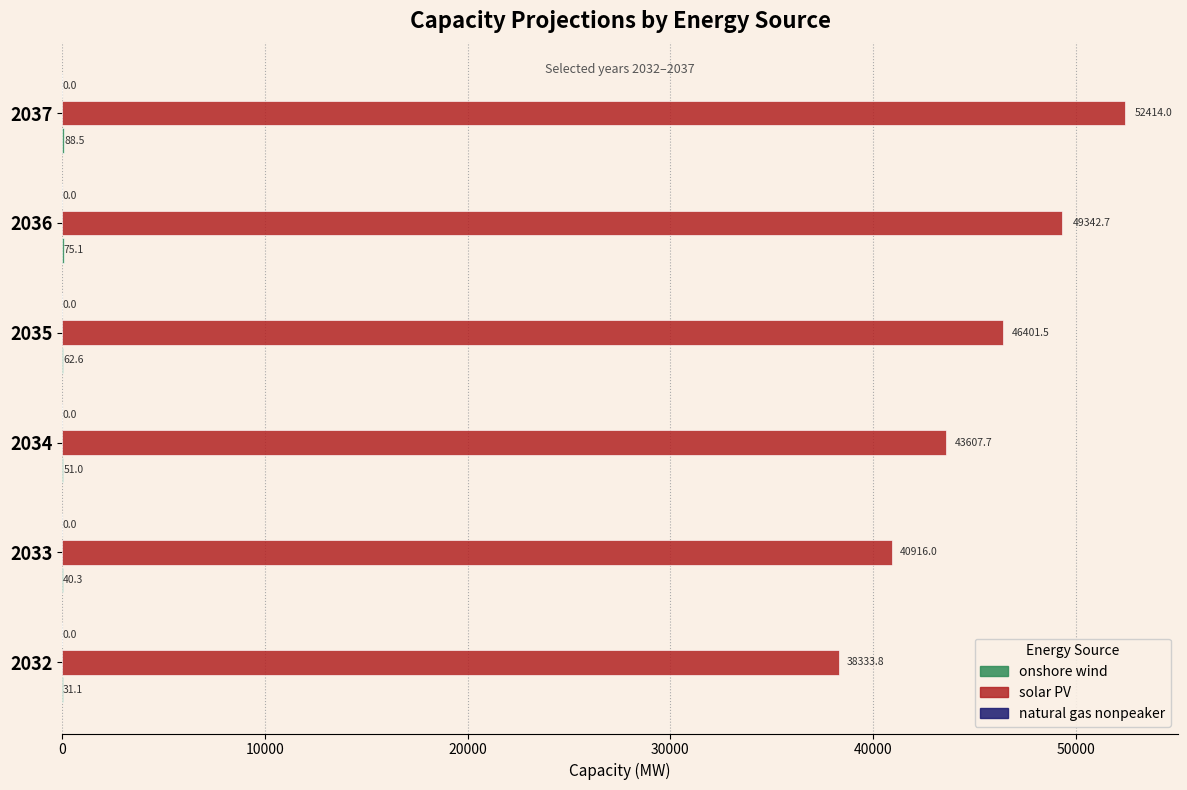

How many distinct data groups are displayed?

3